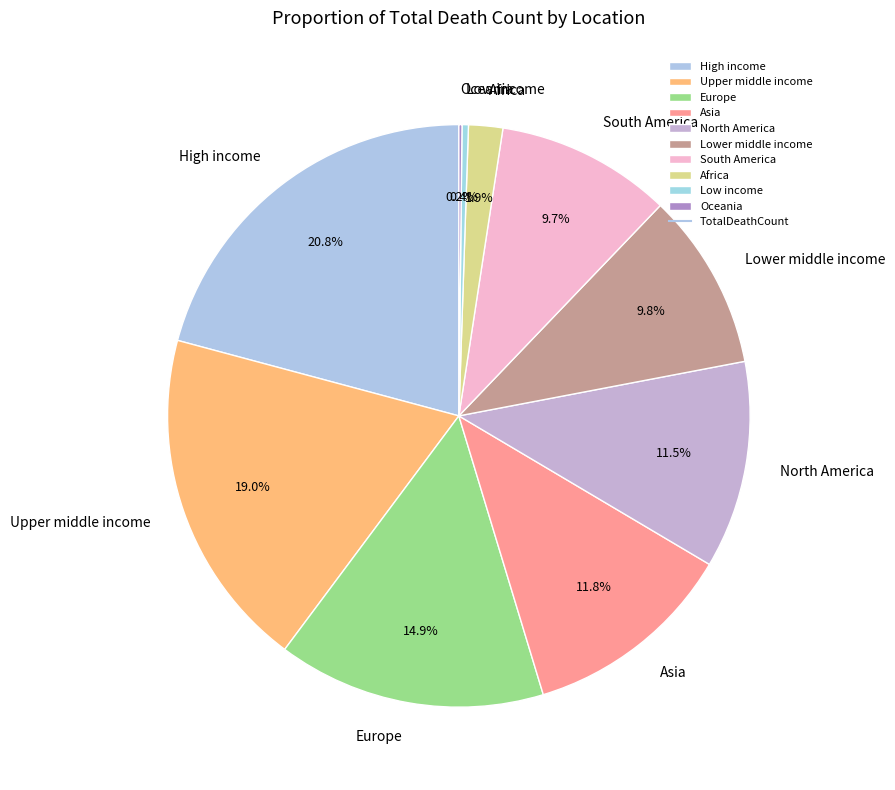

What percentage is the Upper middle income slice, to the nearest percent?

19%